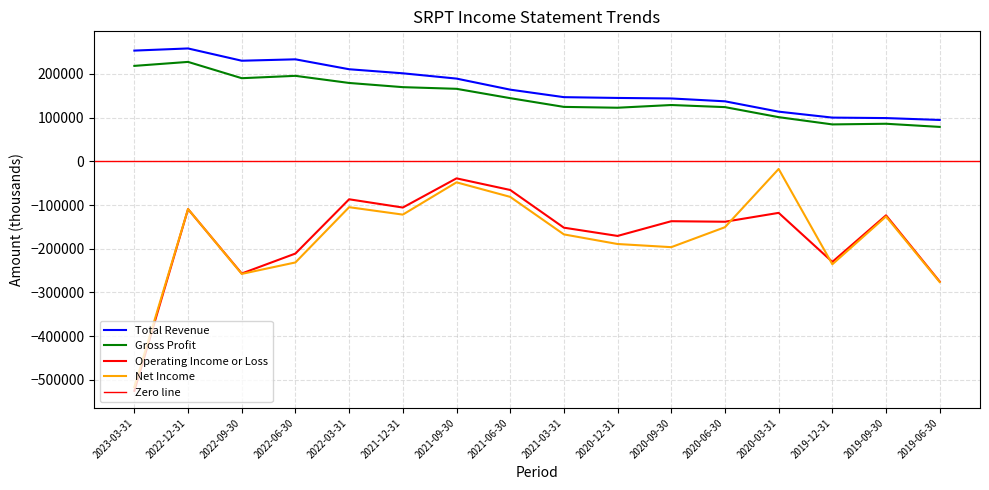

Between 2023-03-31 and 2021-03-31, which series saw the biggest shift?

Operating Income or Loss